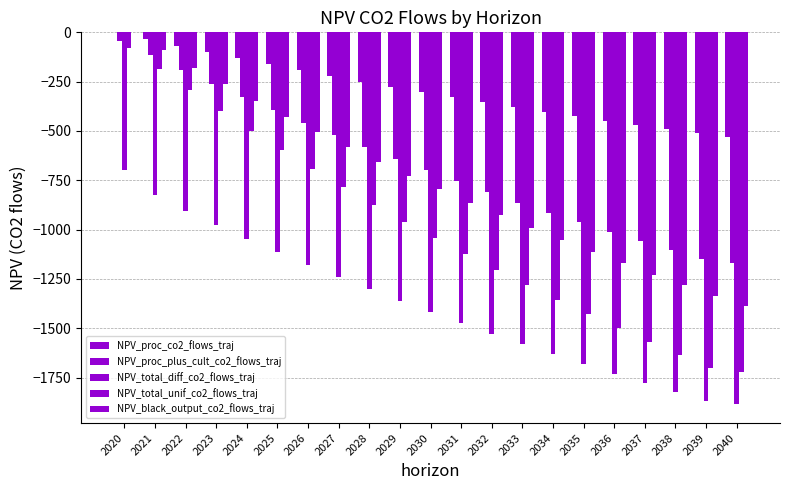

List the labels in order of NPV_total_unif_co2_flows_traj value, largest first.

2020, 2021, 2022, 2023, 2024, 2025, 2026, 2027, 2028, 2029, 2030, 2031, 2032, 2033, 2034, 2035, 2036, 2037, 2038, 2039, 2040